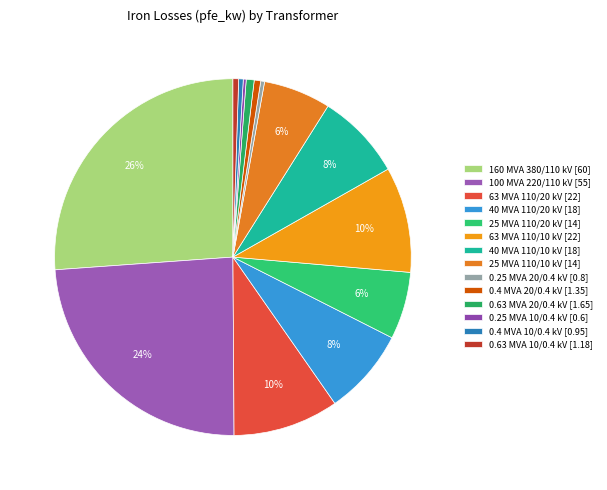

Count the number of slices in the pie.

14